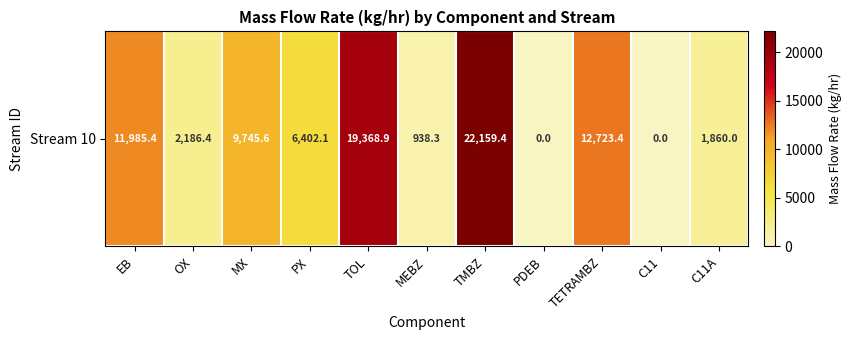

What is the change in value from EB to TOL?

+7383.5